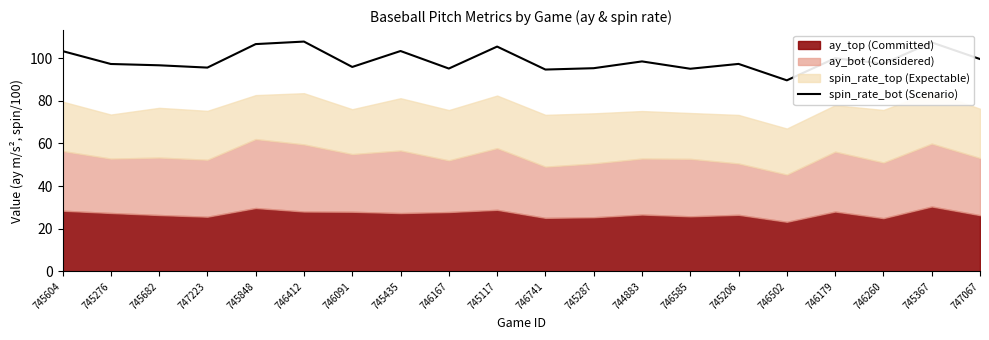

Where does the data first go above 97?

745604